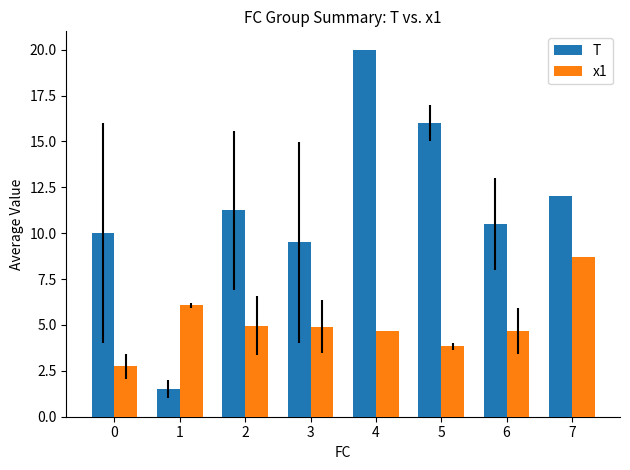

What is the value of the x1 bar at the 6th from the left?

3.8